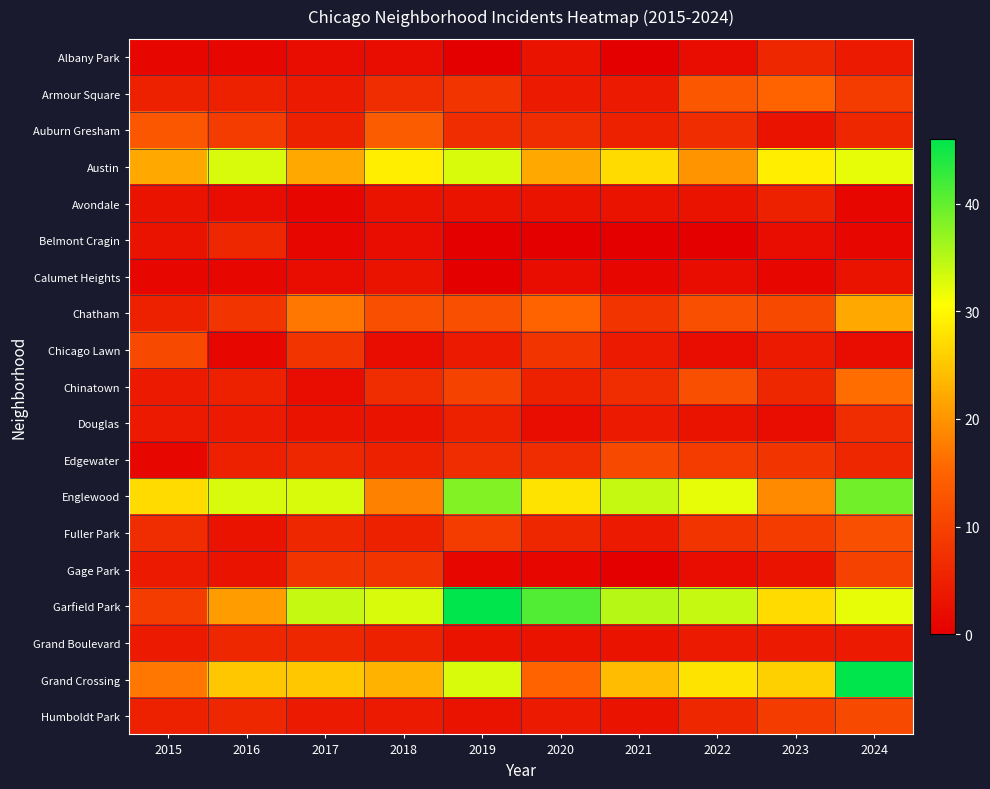

Reading left to right, list all the values displayed in this chart.

Albany Park: 2015=1	2016=1	2017=2	2018=2	2019=0	2020=3	2021=0	2022=2	2023=6	2024=4
Armour Square: 2015=5	2016=5	2017=4	2018=7	2019=8	2020=4	2021=4	2022=13	2023=15	2024=9
Auburn Gresham: 2015=13	2016=9	2017=5	2018=14	2019=7	2020=7	2021=5	2022=7	2023=3	2024=6
Austin: 2015=22	2016=33	2017=22	2018=29	2019=33	2020=22	2021=27	2022=20	2023=29	2024=32
Avondale: 2015=3	2016=2	2017=1	2018=3	2019=3	2020=3	2021=3	2022=3	2023=5	2024=1
Belmont Cragin: 2015=3	2016=6	2017=1	2018=2	2019=0	2020=0	2021=0	2022=0	2023=2	2024=1
Calumet Heights: 2015=1	2016=1	2017=2	2018=3	2019=0	2020=2	2021=1	2022=2	2023=1	2024=3
Chatham: 2015=5	2016=8	2017=17	2018=12	2019=12	2020=15	2021=8	2022=12	2023=11	2024=22
Chicago Lawn: 2015=11	2016=1	2017=8	2018=2	2019=4	2020=8	2021=4	2022=2	2023=4	2024=2
Chinatown: 2015=4	2016=5	2017=2	2018=7	2019=10	2020=5	2021=7	2022=12	2023=6	2024=16
Douglas: 2015=4	2016=4	2017=3	2018=3	2019=5	2020=2	2021=4	2022=3	2023=2	2024=7
Edgewater: 2015=1	2016=5	2017=6	2018=5	2019=7	2020=7	2021=11	2022=9	2023=8	2024=6
Englewood: 2015=27	2016=33	2017=33	2018=18	2019=38	2020=28	2021=34	2022=32	2023=19	2024=39
Fuller Park: 2015=7	2016=3	2017=6	2018=5	2019=9	2020=6	2021=4	2022=8	2023=9	2024=12
Gage Park: 2015=4	2016=3	2017=8	2018=8	2019=1	2020=1	2021=0	2022=2	2023=3	2024=10
Garfield Park: 2015=9	2016=21	2017=34	2018=33	2019=46	2020=41	2021=35	2022=34	2023=27	2024=32
Grand Boulevard: 2015=4	2016=6	2017=6	2018=5	2019=3	2020=3	2021=3	2022=4	2023=4	2024=4
Grand Crossing: 2015=17	2016=25	2017=25	2018=23	2019=33	2020=15	2021=24	2022=28	2023=26	2024=46
Humboldt Park: 2015=5	2016=6	2017=4	2018=4	2019=3	2020=4	2021=3	2022=6	2023=9	2024=11